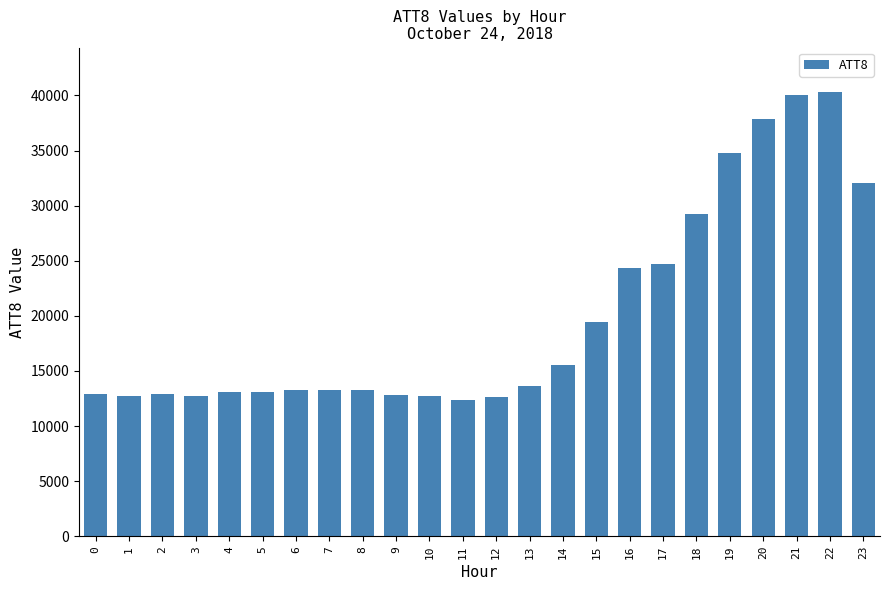

How many bars are there in total?

24